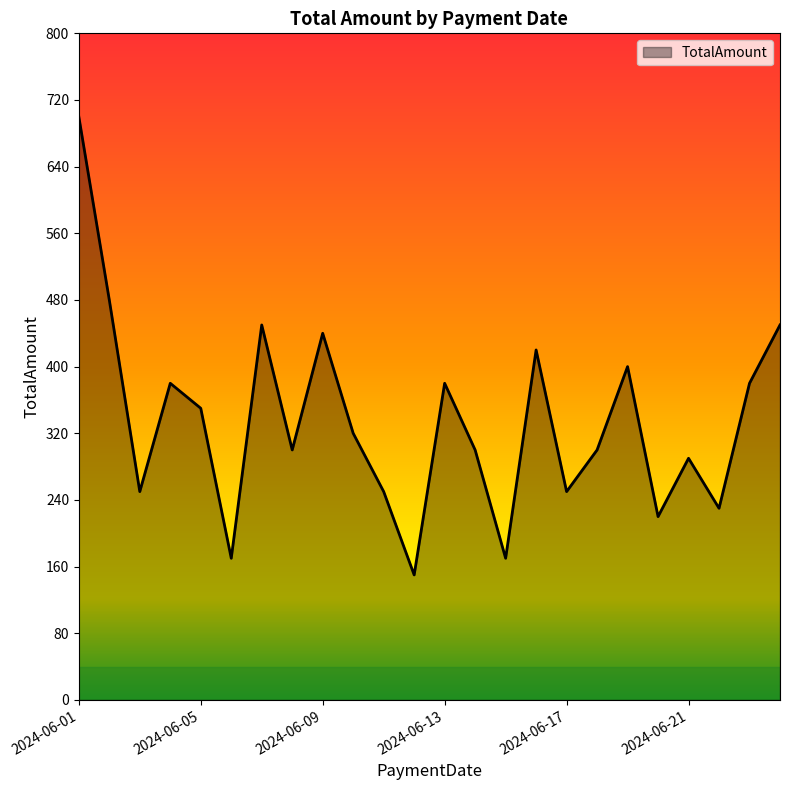

What is the difference between the maximum and minimum values?

550